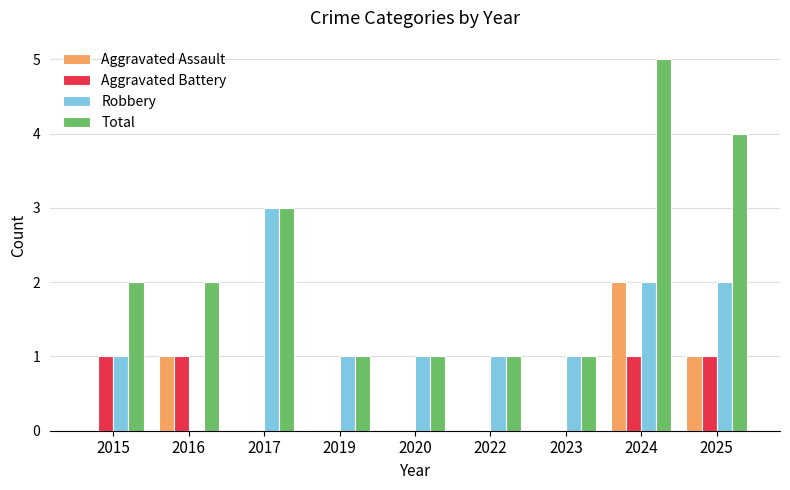

What is the total value across all series at 2019?

2